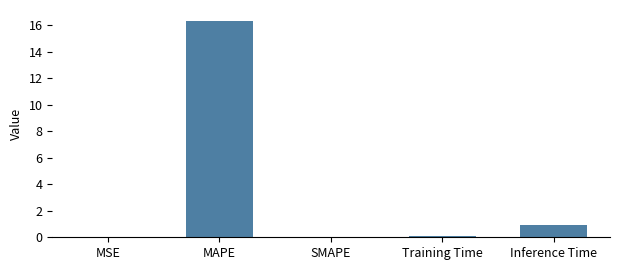

What is the average value?

3.5